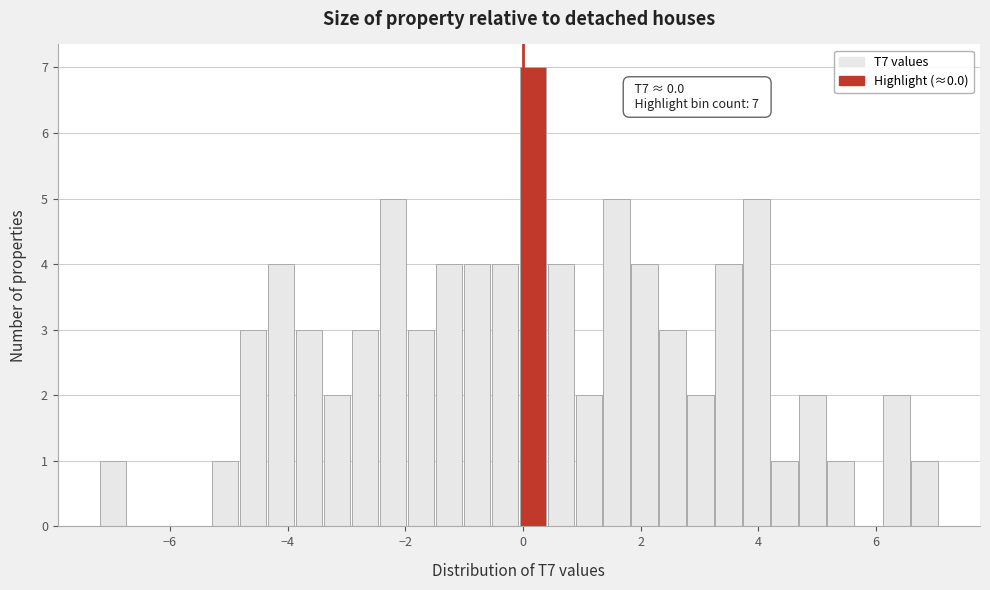

Around what value on the x-axis is the tallest bar? Give the approximate position of its centre, as read against the axis.

0.2